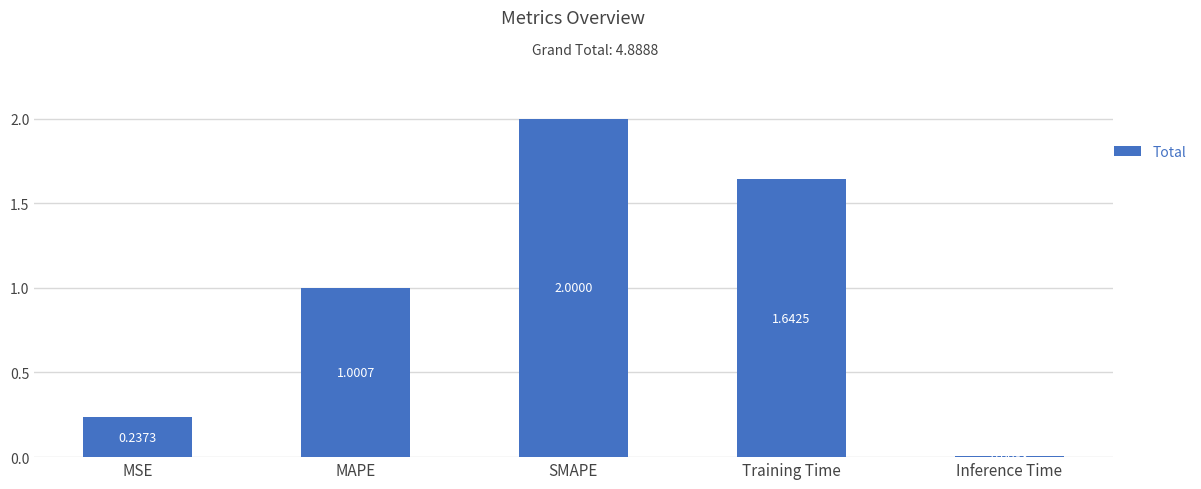

Rank the categories by value from highest to lowest.

SMAPE, Training Time, MAPE, MSE, Inference Time